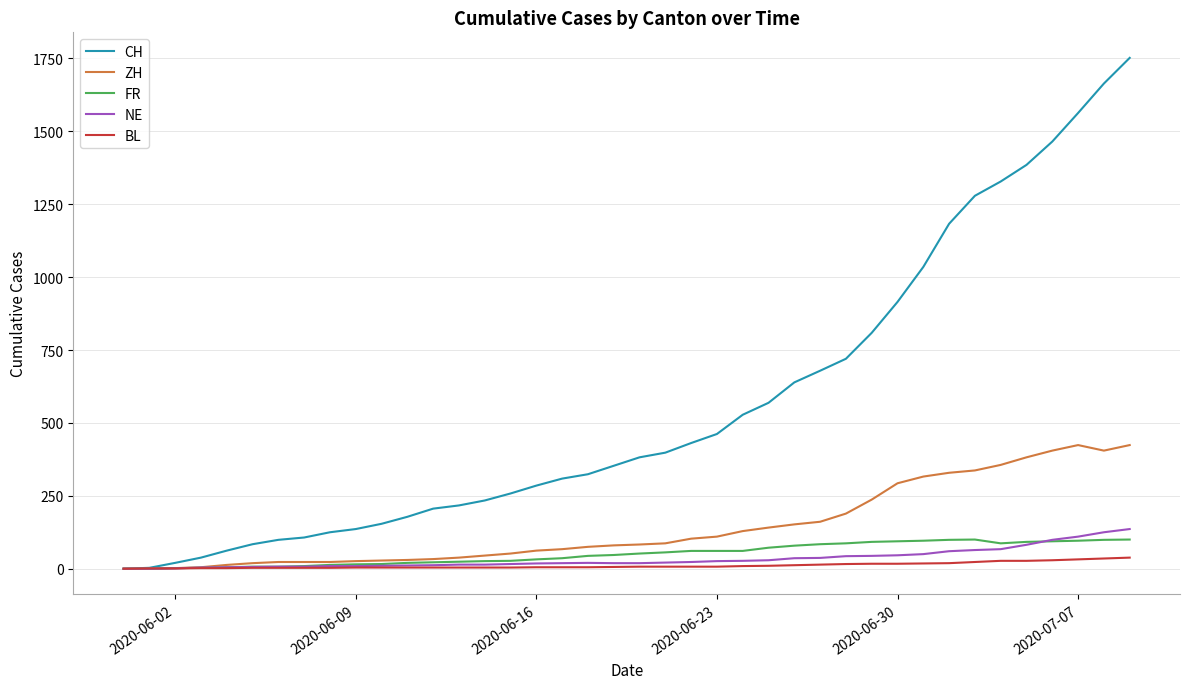

What is the highest value of the CH series?

1752